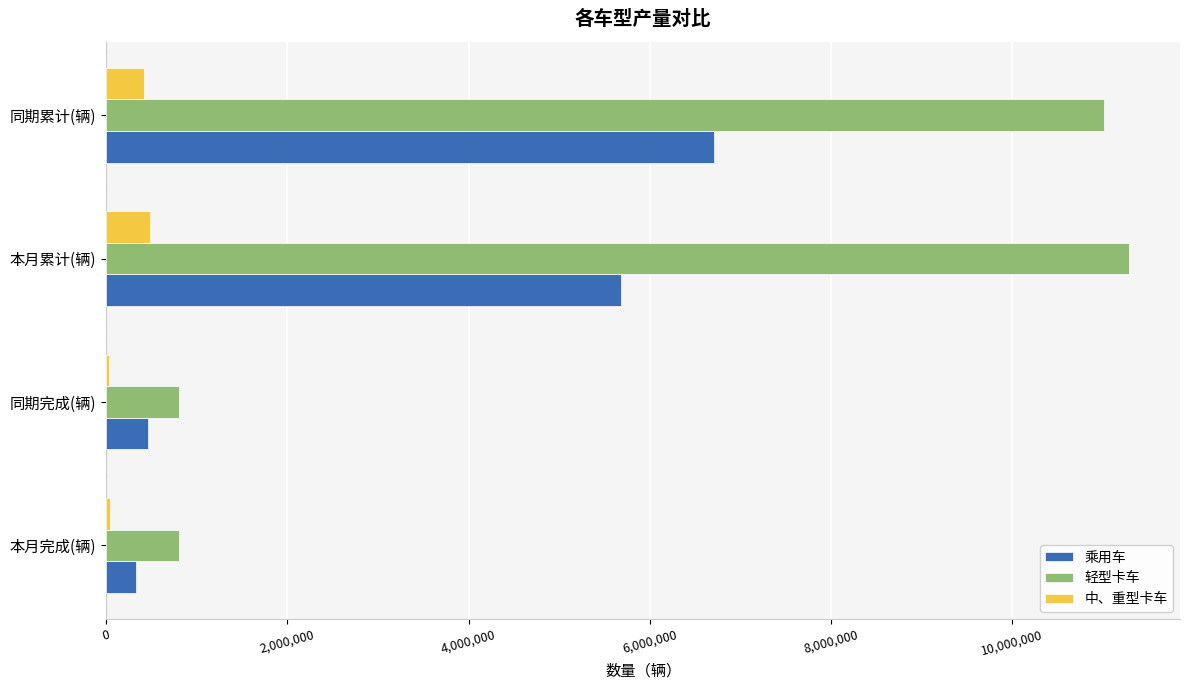

Is the value of 轻型卡车 at 同期完成(辆) greater than the value of 乘用车 at 同期累计(辆)?

No